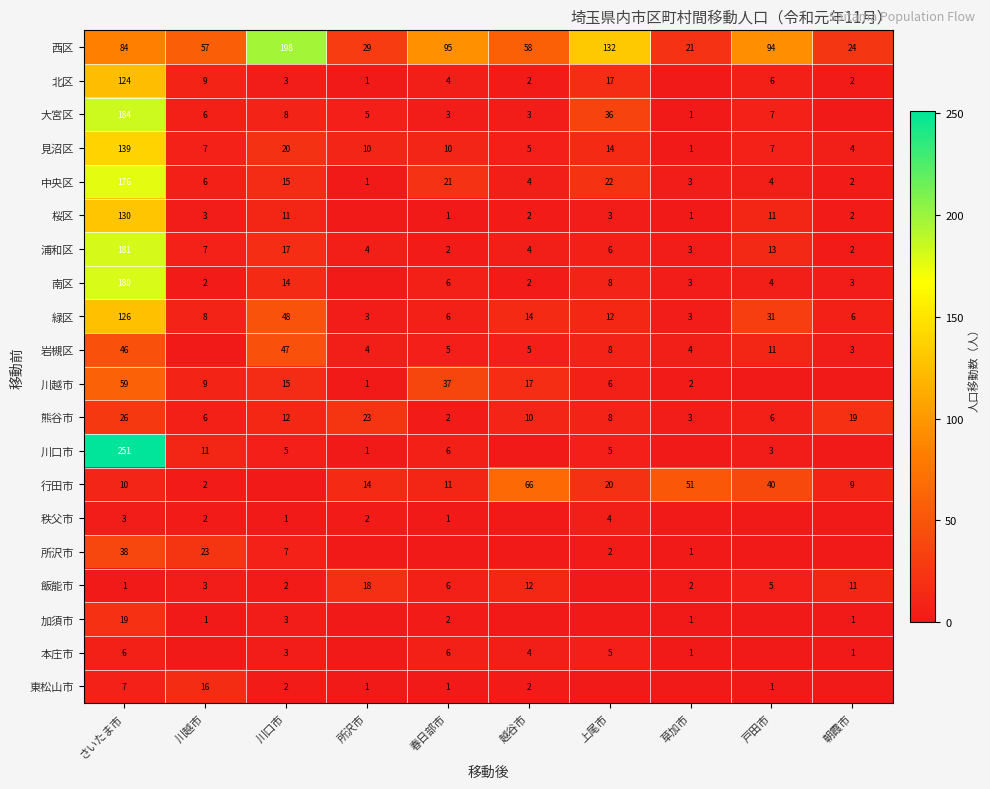

Rank the series at さいたま市 from highest to lowest value.

川口市, 大宮区, 浦和区, 南区, 中央区, 見沼区, 桜区, 緑区, 北区, 西区, 川越市, 岩槻区, 所沢市, 熊谷市, 加須市, 行田市, 東松山市, 本庄市, 秩父市, 飯能市